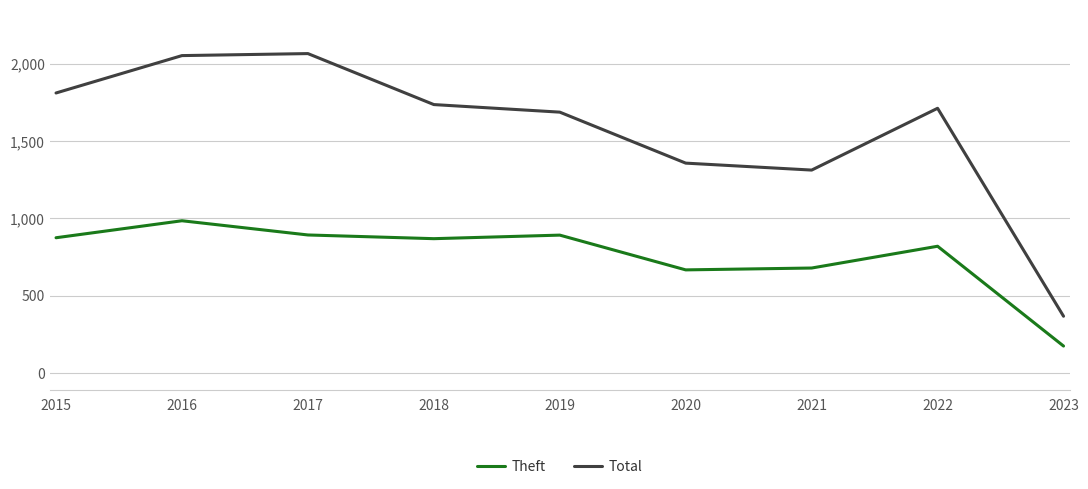

The Total series shows 1092 at 2016. True or false?

False